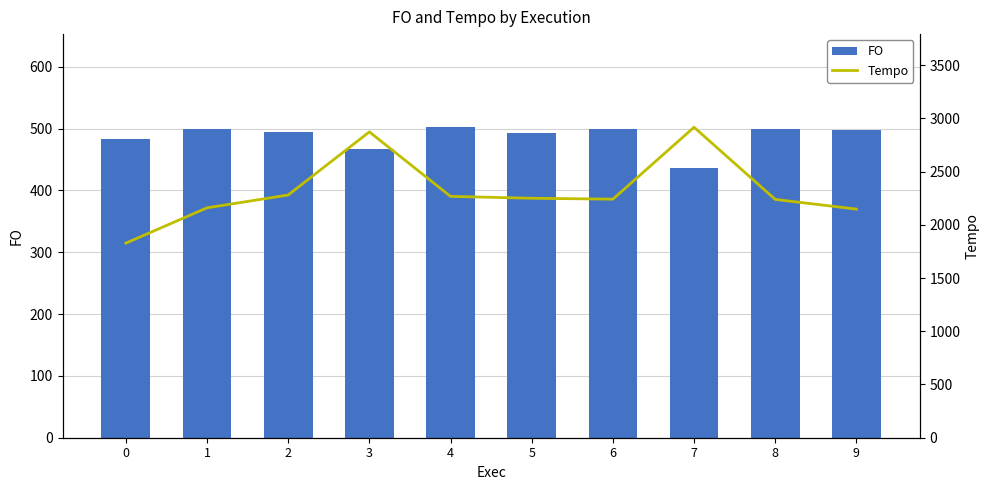

What is the value of the FO bar at the 4th from the left?

467.6